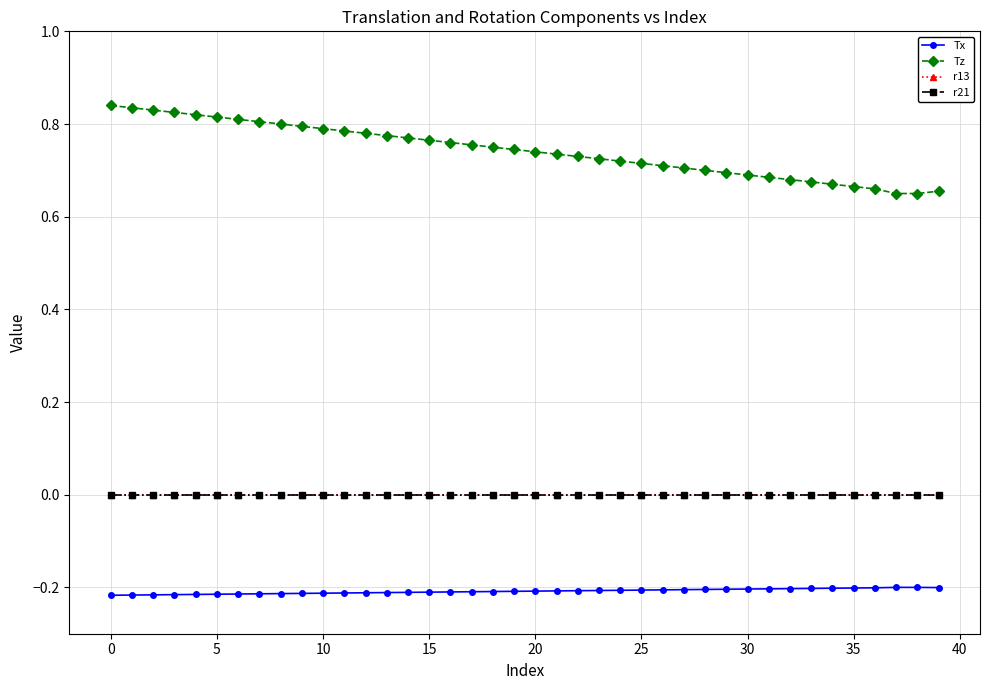

Which series has the largest range (max minus min)?

Tz